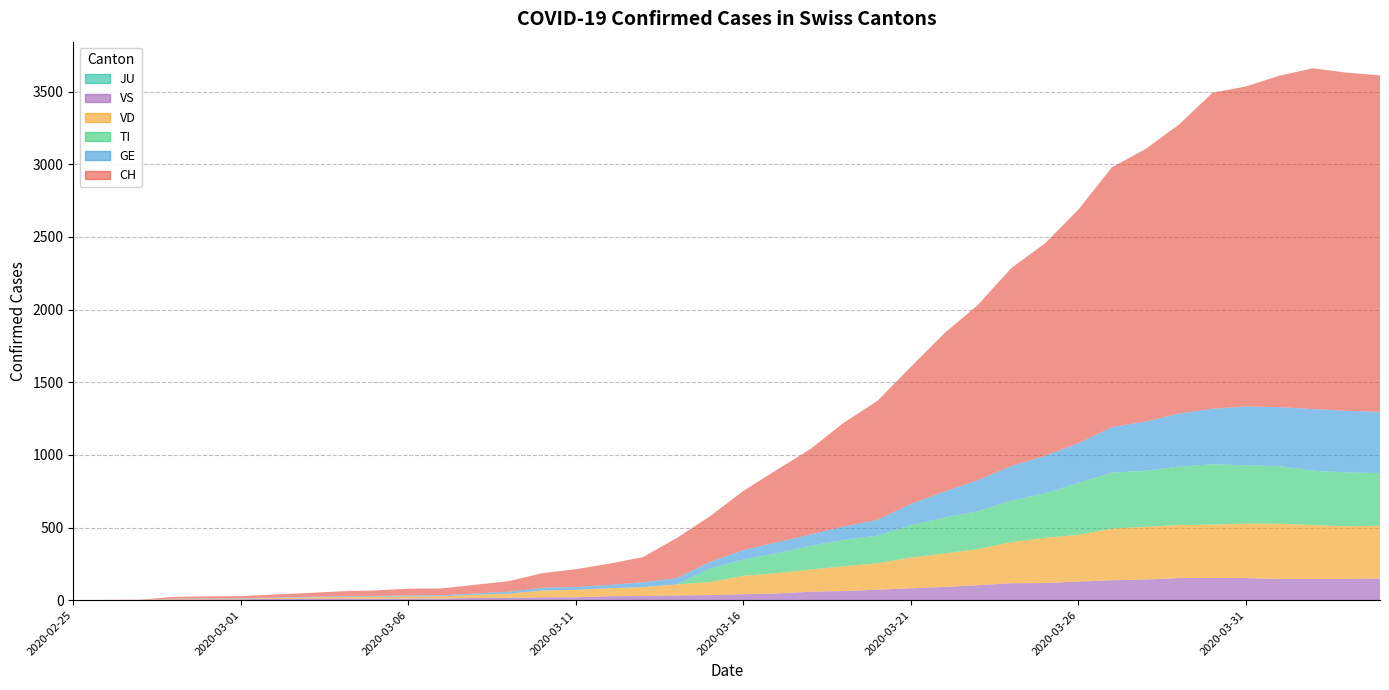

Reading left to right, what are all the values shown in this chart?

CH: 0	1	2	12	14	15	21	26	34	38	46	47	60	73	101	122	146	173	275	314	407	499	588	715	818	944	1090	1206	1363	1462	1608	1788	1875	1989	2174	2202	2281	2345	2327	2315
GE: 0	1	1	2	3	3	3	4	4	5	7	7	9	13	18	20	23	33	43	46	66	75	78	92	109	145	179	214	238	258	272	313	339	365	382	405	406	424	424	421
TI: 0	0	0	0	0	0	0	0	0	0	0	0	0	0	0	0	0	0	0	92	112	137	163	182	190	224	246	261	285	306	358	386	385	402	415	401	396	374	370	363
VD: 0	0	0	4	4	4	6	8	11	14	15	16	22	29	48	51	55	61	75	90	126	140	153	170	182	211	231	248	283	311	322	355	363	365	367	375	380	371	363	363
VS: 0	0	0	5	5	6	9	11	12	10	11	11	15	16	19	20	27	29	33	35	41	46	58	63	72	82	91	103	117	118	128	137	142	152	153	152	146	146	146	149
JU: 0	0	0	0	0	0	0	0	0	0	0	0	0	0	0	0	0	0	0	0	0	0	0	0	0	0	0	0	0	0	0	0	0	0	0	0	0	0	0	0